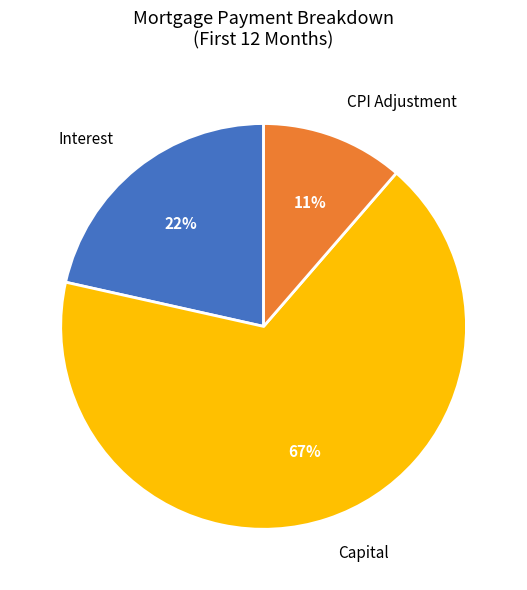

Rank the categories by value from lowest to highest.

CPI Adjustment, Interest, Capital